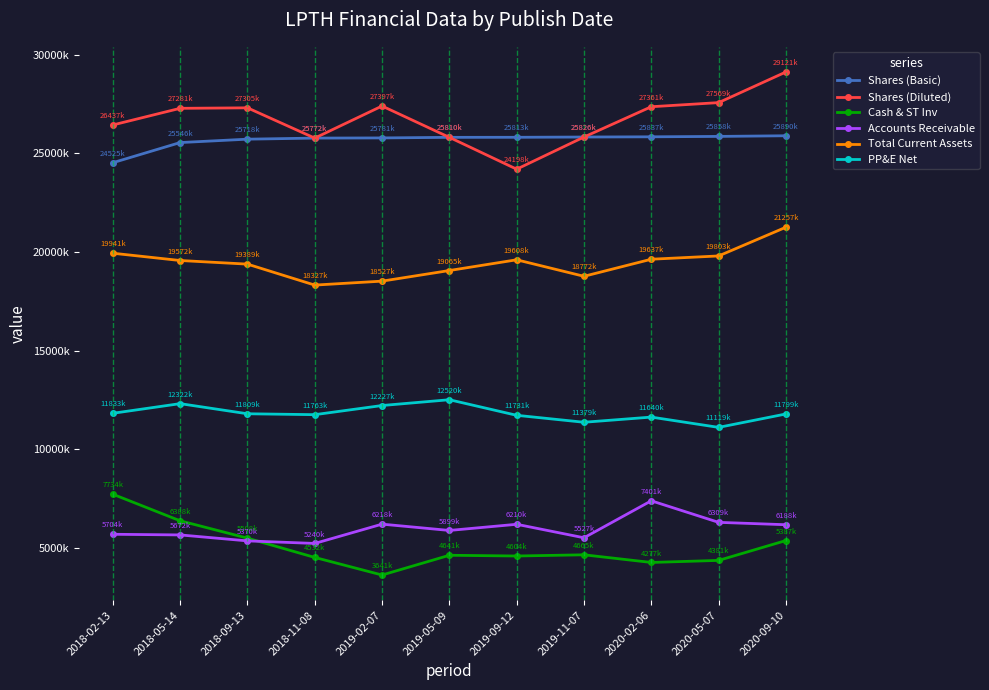

What is the difference between the maximum and minimum values in the Shares (Basic) series?

1365008